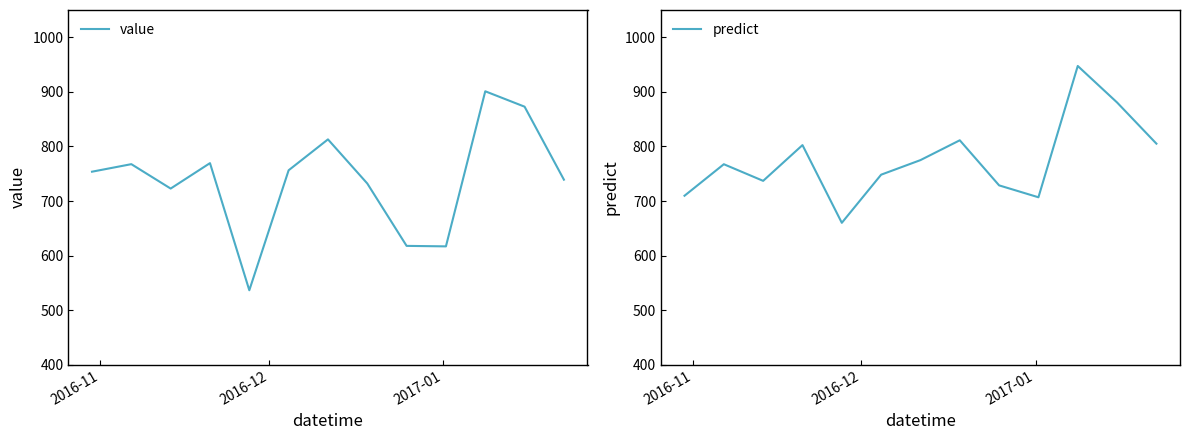

How many intersections are there between predict and value?

3